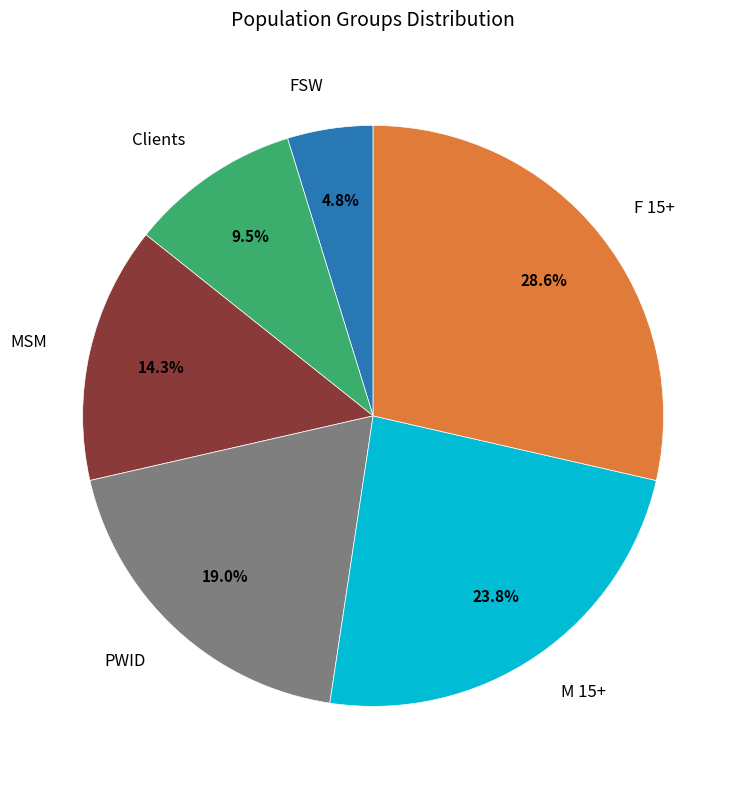

Is there a majority slice in this chart?

No